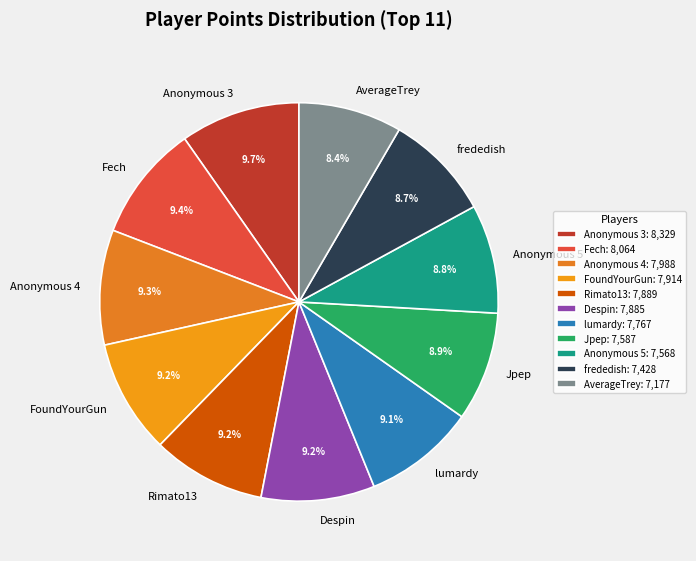

Count the number of slices in the pie.

11